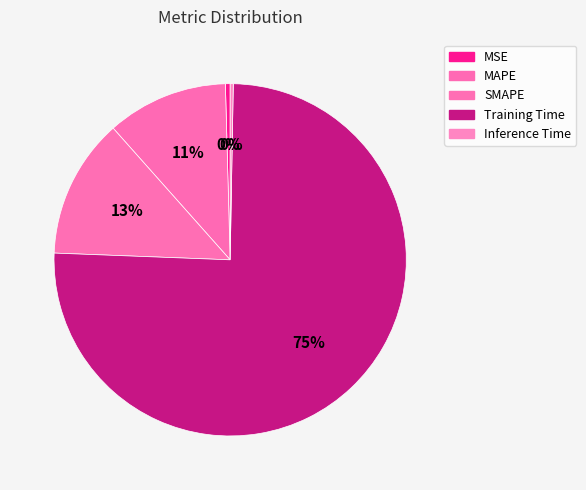

Count the number of slices in the pie.

5